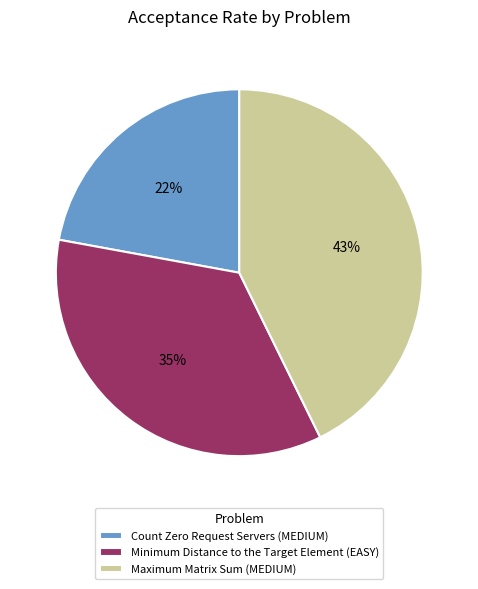

Does Count Zero Request Servers (MEDIUM) account for over 50% of the chart?

No